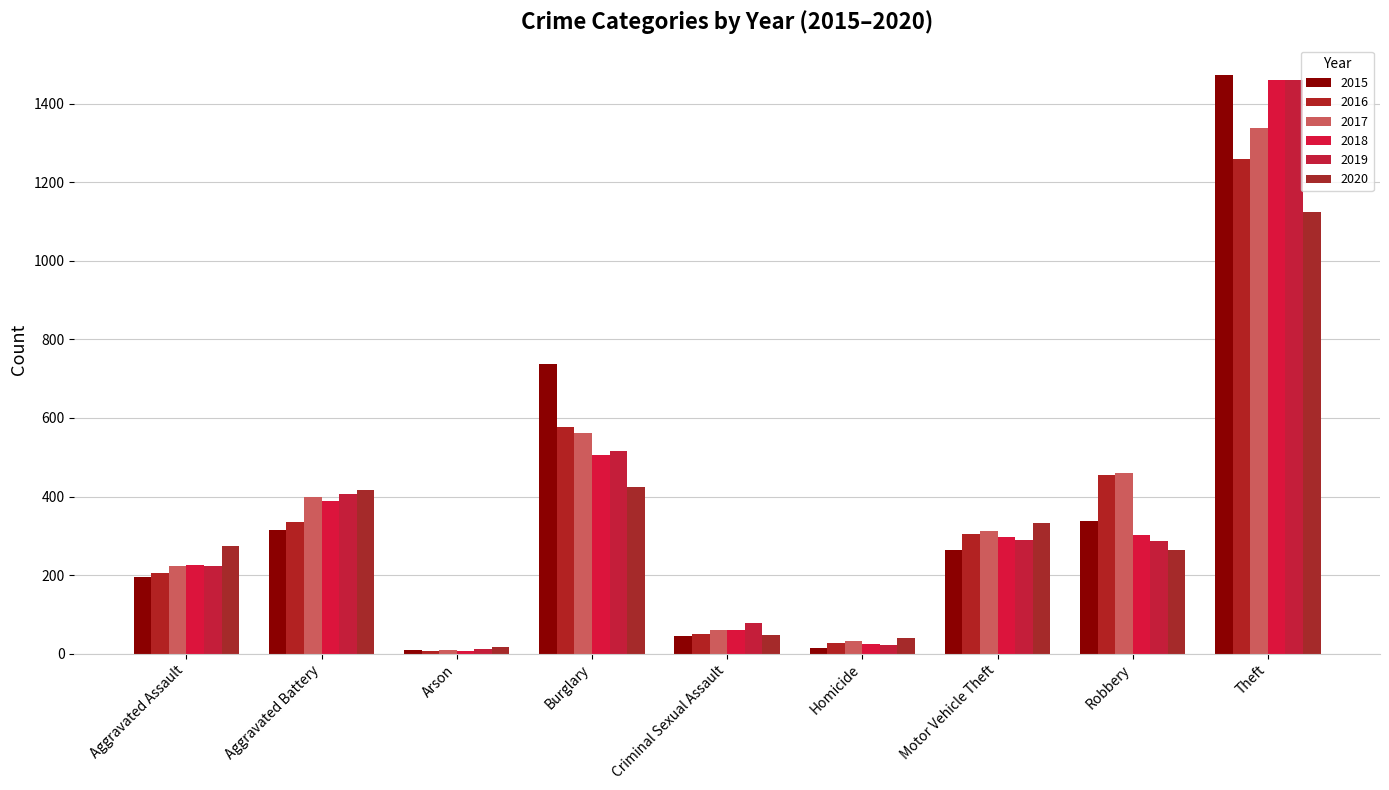

List the series in order of their peak value, lowest first.

2020, 2016, 2017, 2019, 2018, 2015